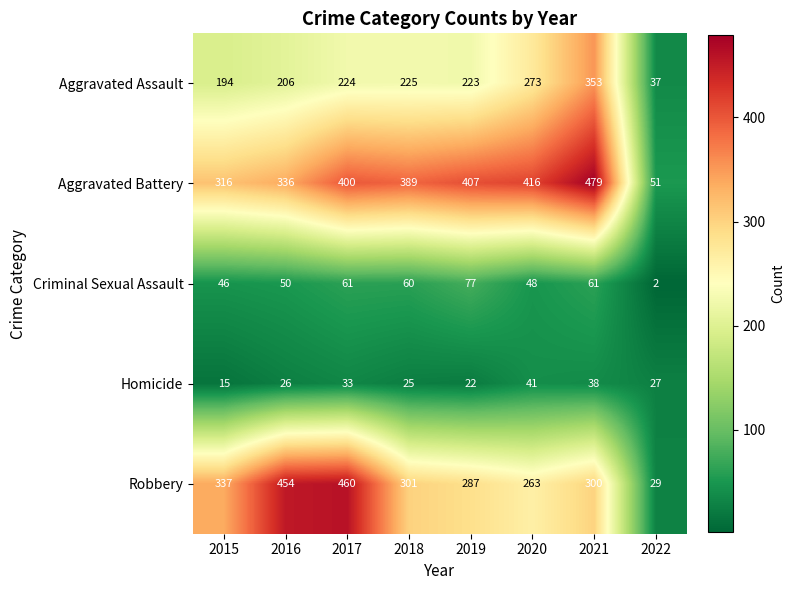

The value of Aggravated Assault at 2021 is 353. True or false?

True